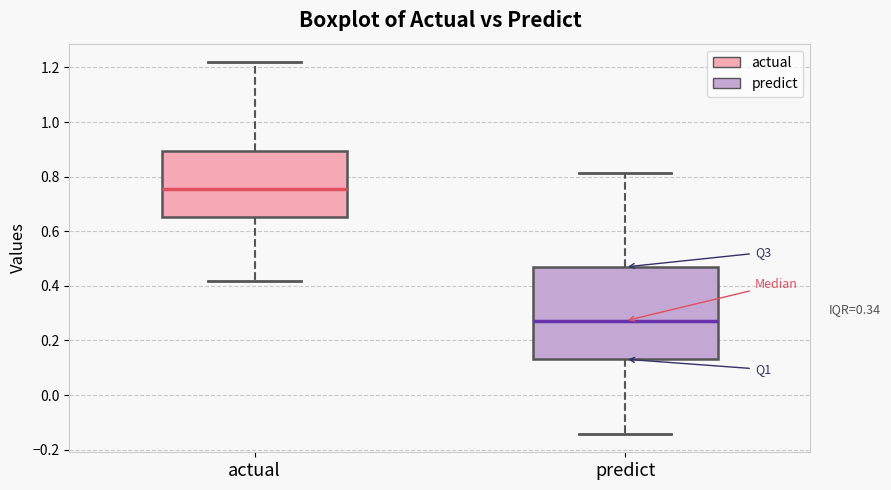

Where is the lower edge of the box for actual on the y-axis? The values are not printed on the chart, so give them approximately, as read against the axis.

0.66